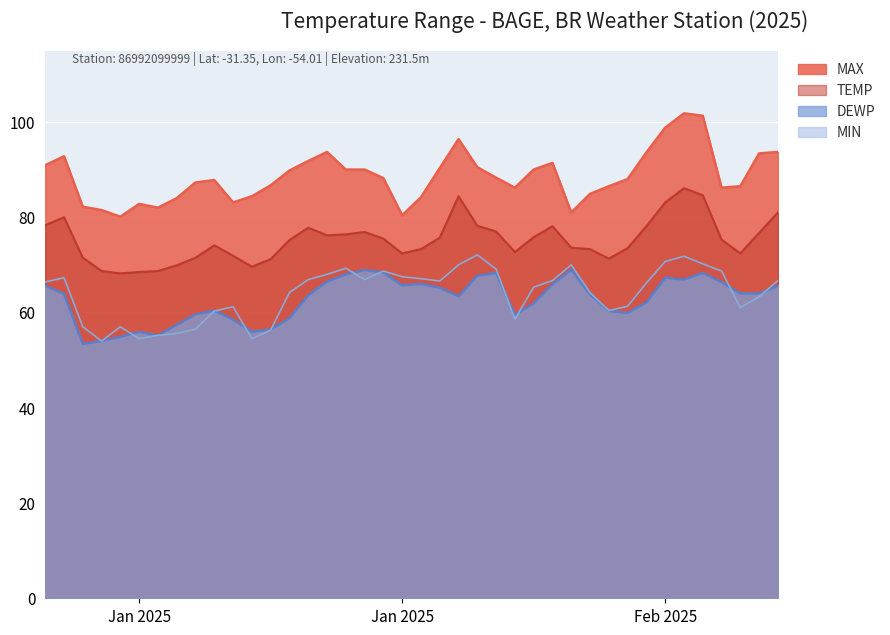

Which has a higher value, 2025-01-05 or 2025-01-07?

2025-01-07